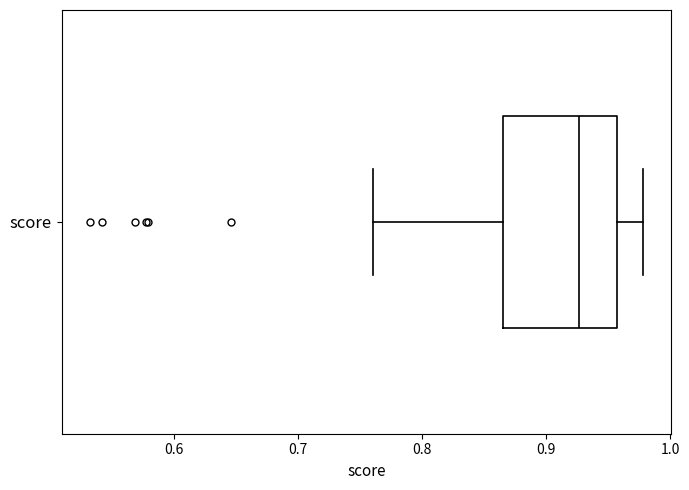

Read this box plot against the x-axis: the position of the median line, the range covered by the box, and the ends of both whiskers. The values are not printed on the chart, so give them approximately, as read against the axis.

median 0.93, box 0.87 to 0.96, whiskers 0.76 to 0.98